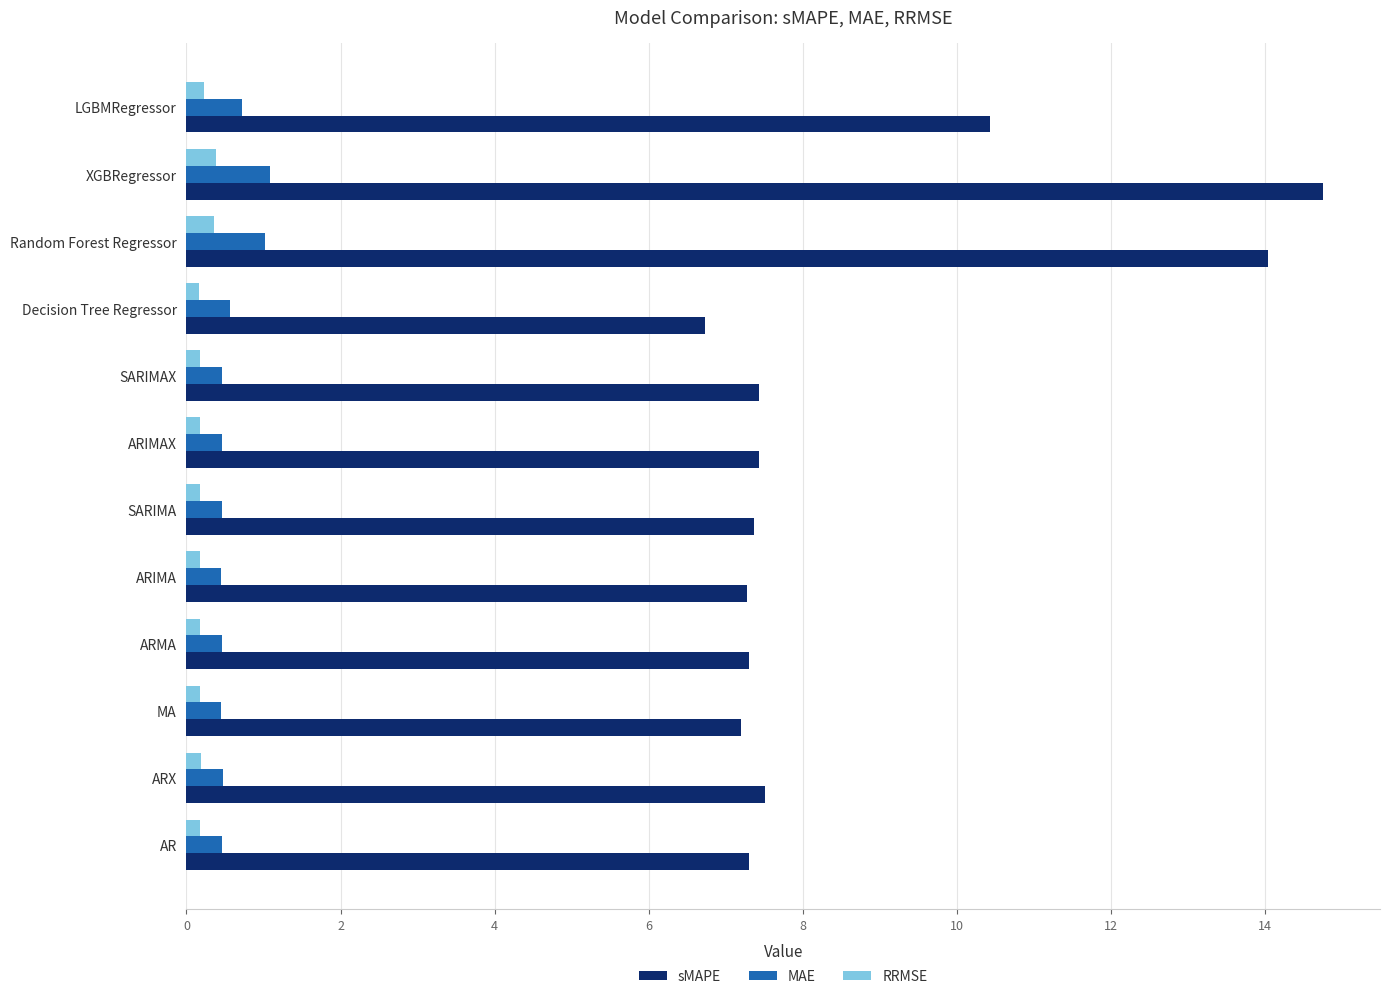

What is the highest value of the MAE series?

1.1